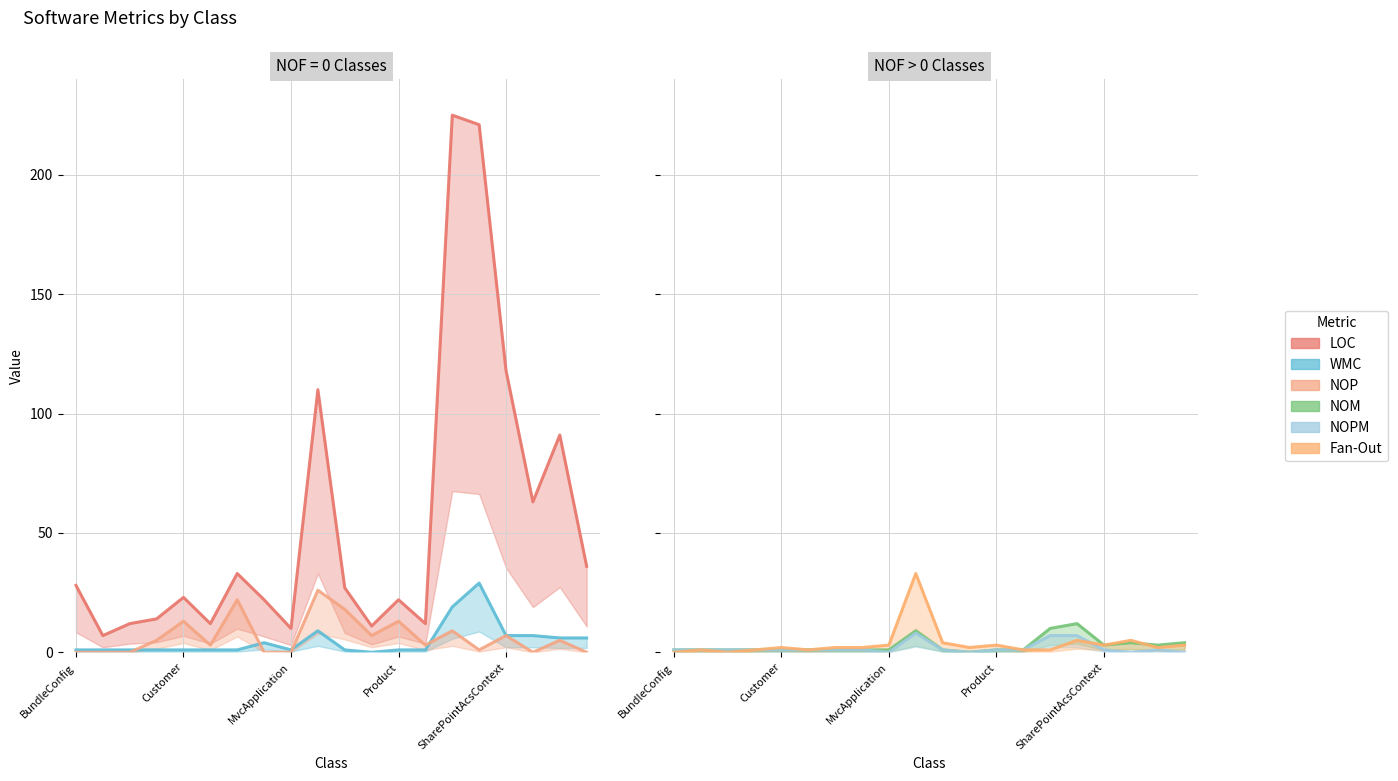

Reading left to right, transcribe all the data shown in this chart.

LOC: 28	7	12	14	23	12	33	22	10	110	27	11	22	12	225	221	118	63	91	36
WMC: 1	1	1	1	1	1	1	4	1	9	1	0	1	1	19	29	7	7	6	6
NOP: 0	0	0	5	13	3	22	0	0	26	18	7	13	3	9	1	7	0	5	0
NOM: 1	1	1	1	1	1	1	1	1	9	1	0	1	1	10	12	3	4	3	4
NOPM: 1	1	1	1	1	1	1	1	0	8	1	0	1	1	7	7	1	0	1	0
Fan-Out: 0	1	0	1	2	1	2	2	3	33	4	2	3	1	1	5	3	5	2	3